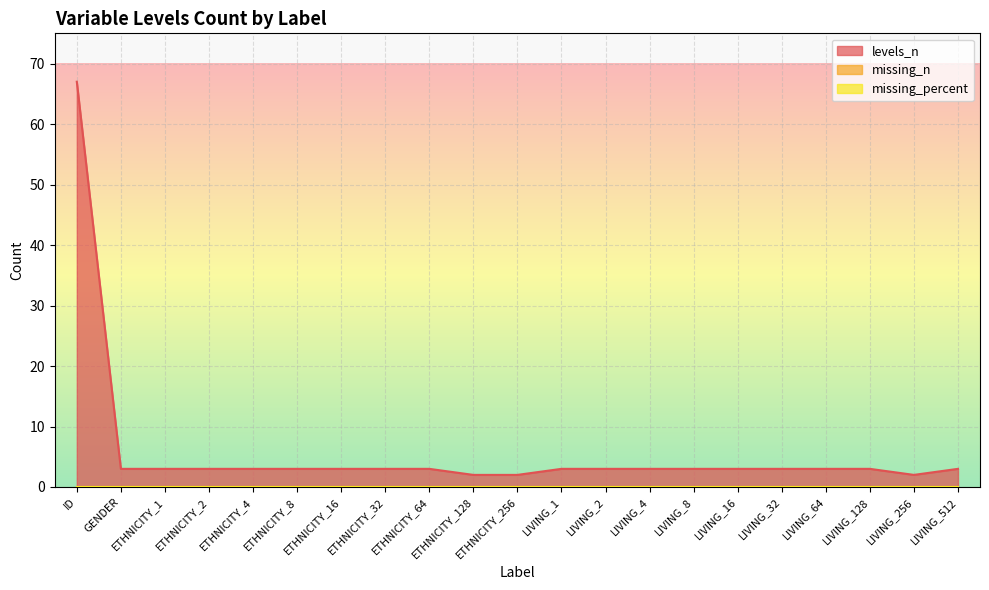

List the series in order of their peak value, highest first.

levels_n, missing_n, missing_percent